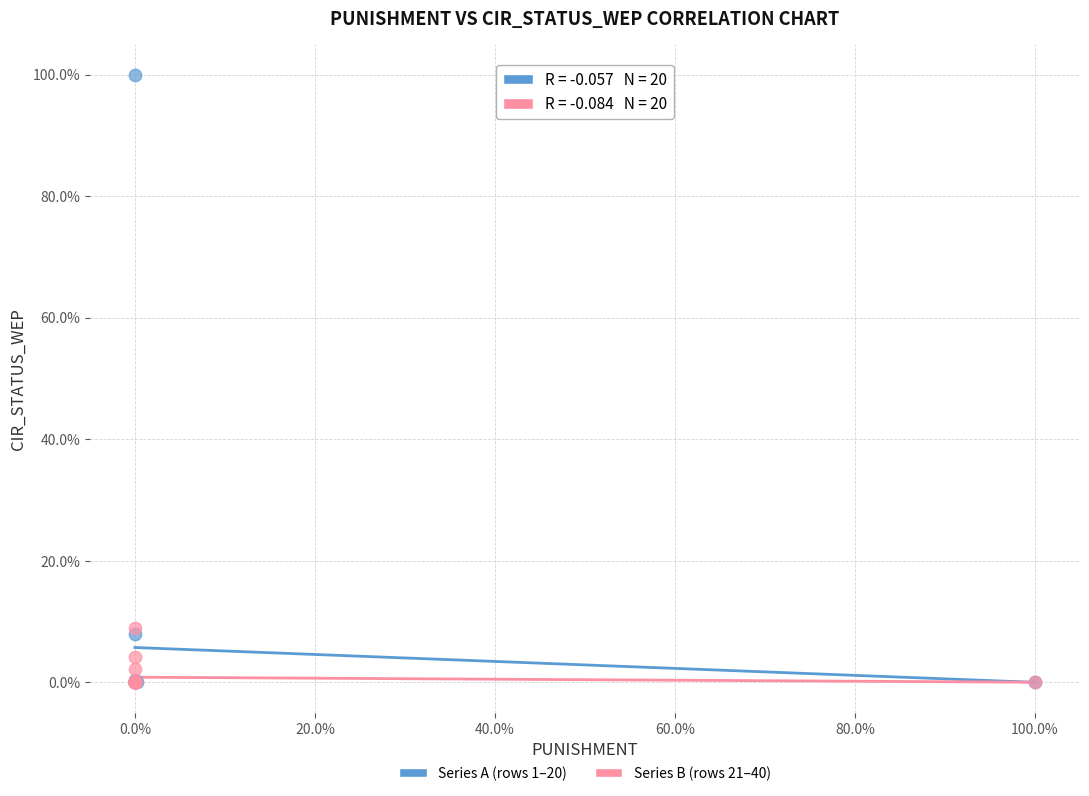

Which series reaches the maximum Y coordinate?

Series A (rows 1–20)